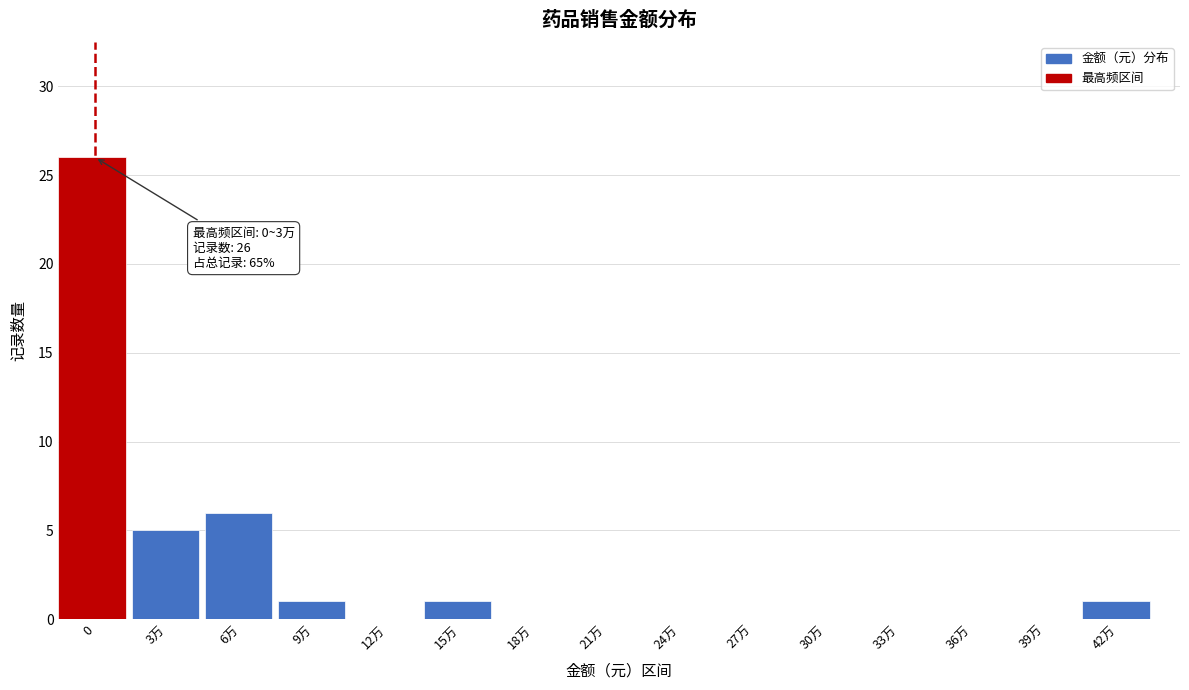

Reading left to right, list all the values displayed in this chart.

0=26	3万=5	6万=6	9万=1	12万=0	15万=1	18万=0	21万=0	24万=0	27万=0	30万=0	33万=0	36万=0	39万=0	42万=1